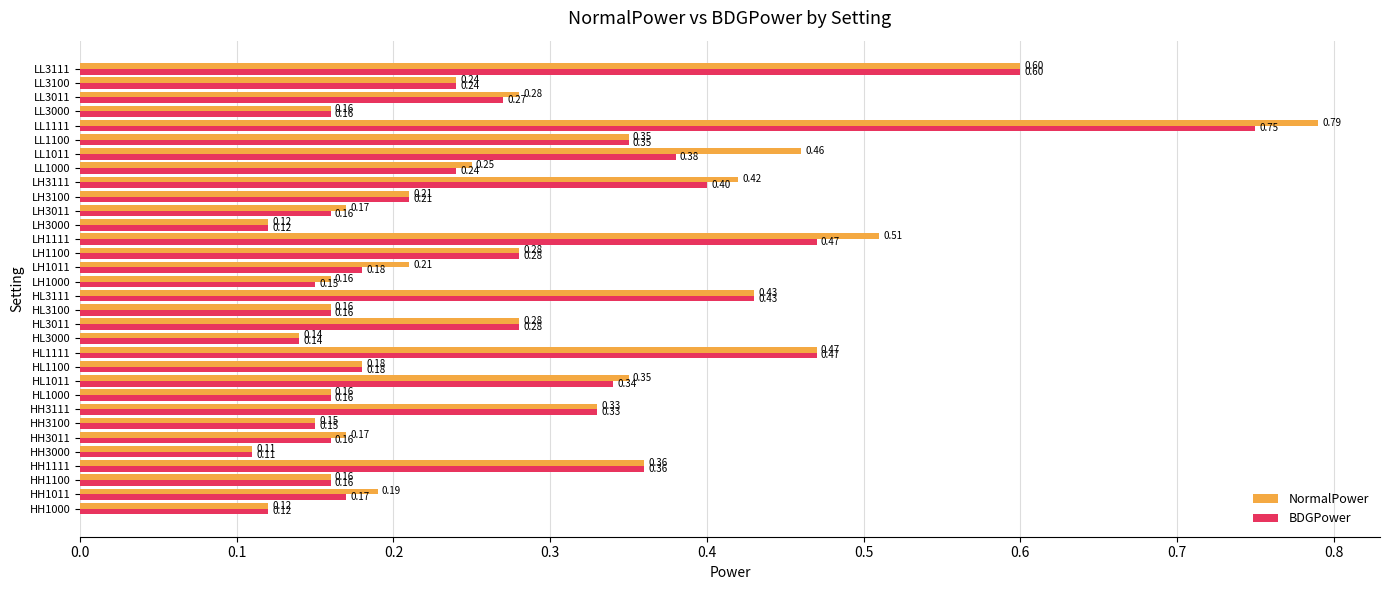

Which series changed the most between HL3011 and LL1011?

NormalPower